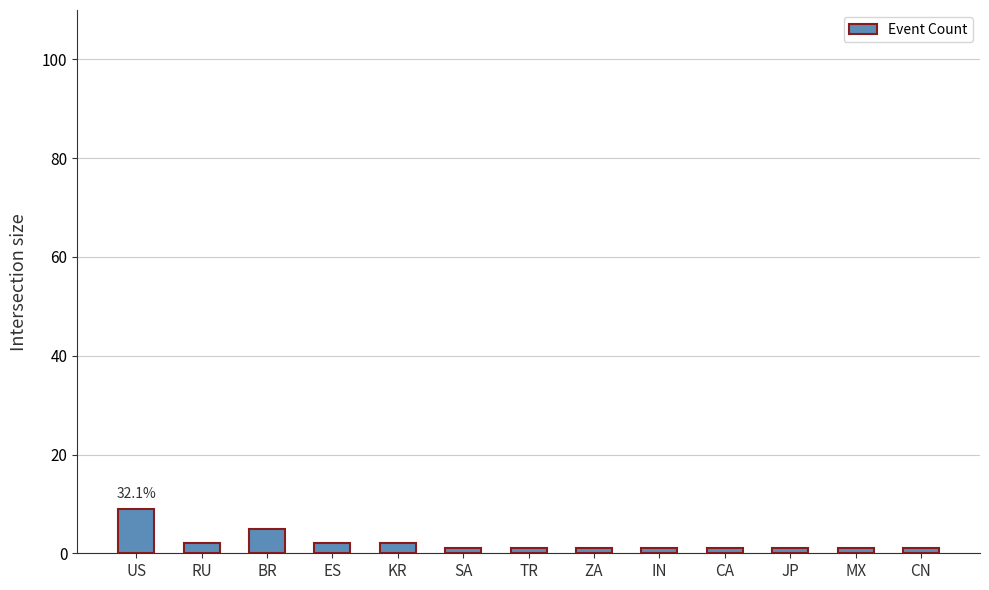

Which has a higher value, BR or SA?

BR